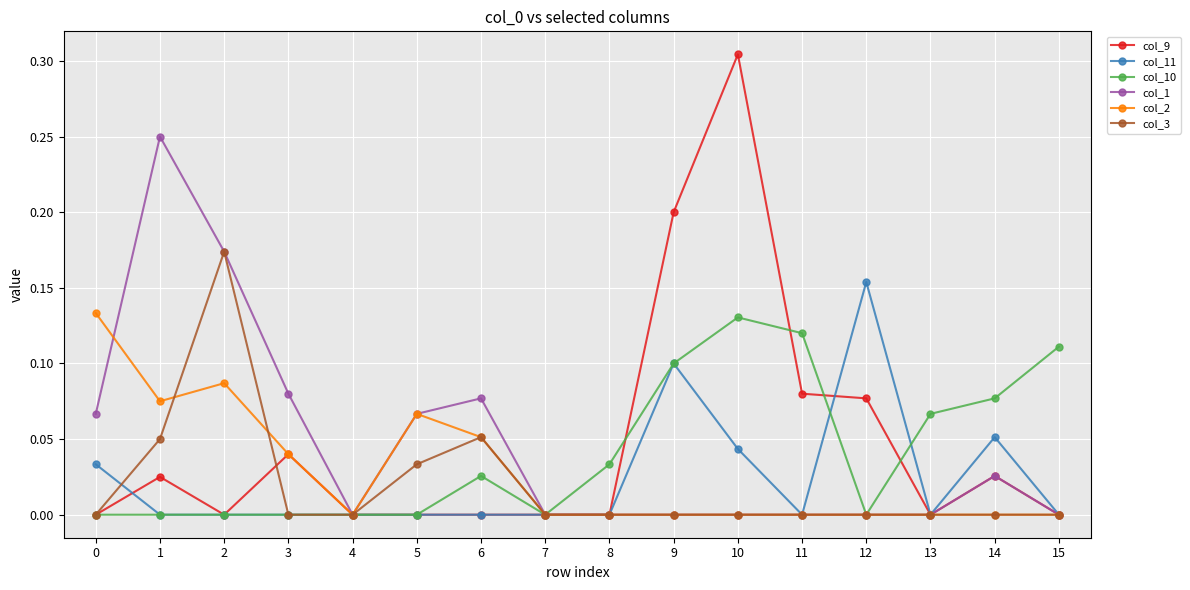

Count the number of data series in this chart.

6